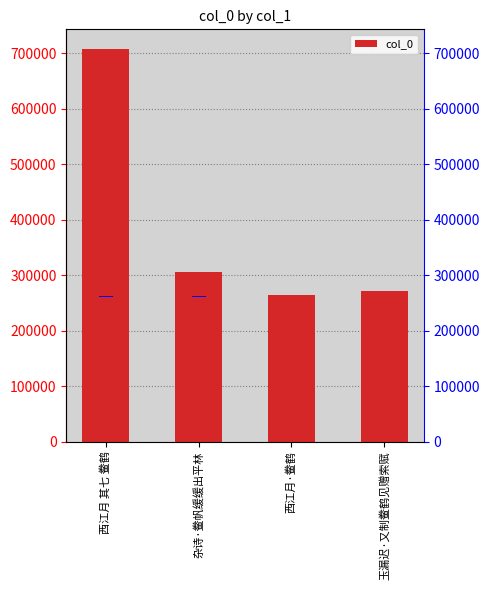

Between 玉漏迟·又制鲞鹤见赠索赋 and 西江月·鲞鹤, which is larger?

玉漏迟·又制鲞鹤见赠索赋